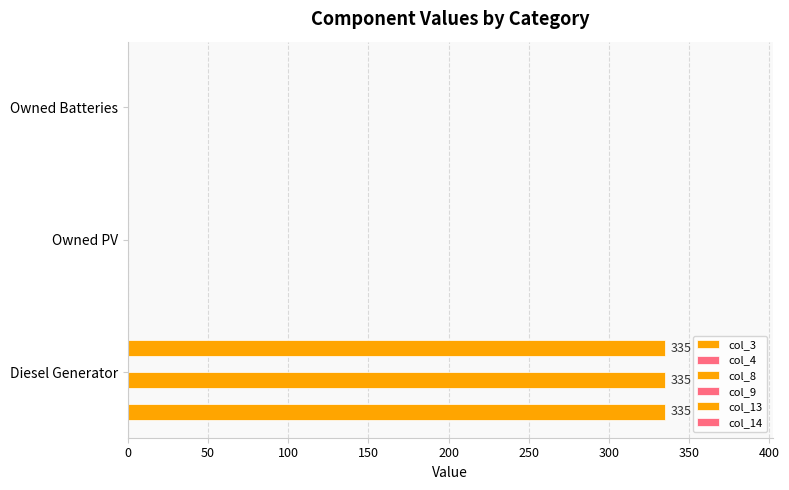

What is the average value of the col_3 series?

111.7